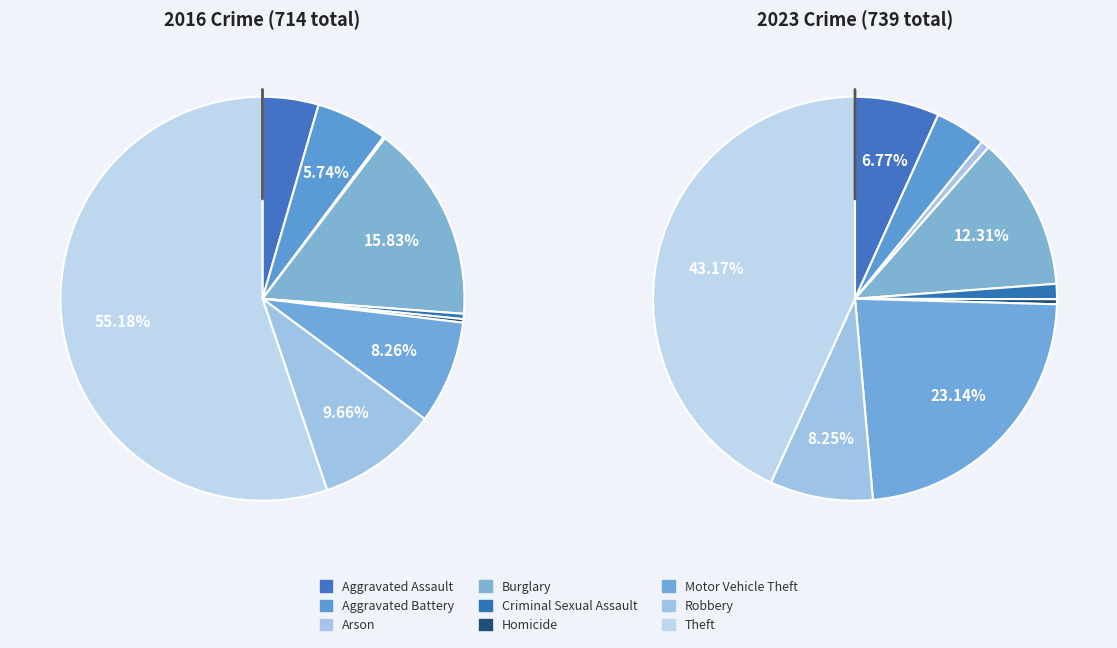

Does any single category account for the majority?

Yes